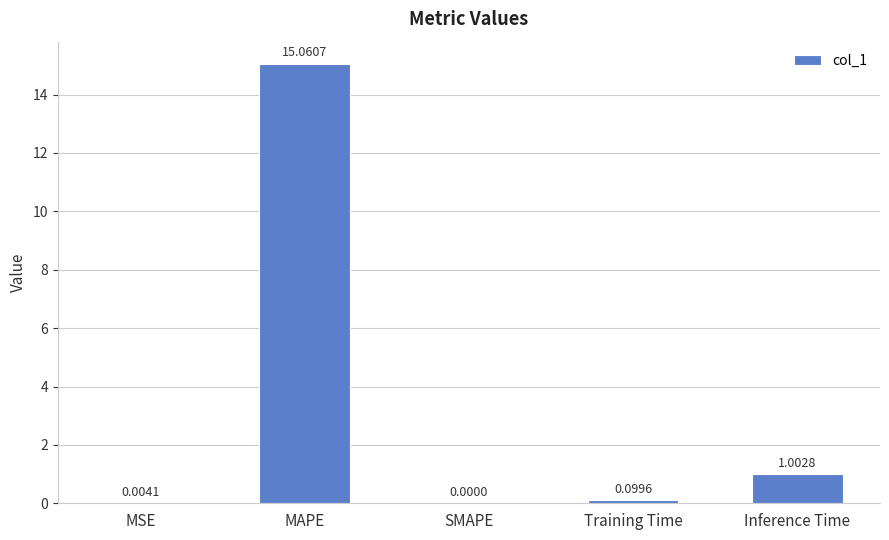

What is the change in value from MAPE to SMAPE?

-15.1